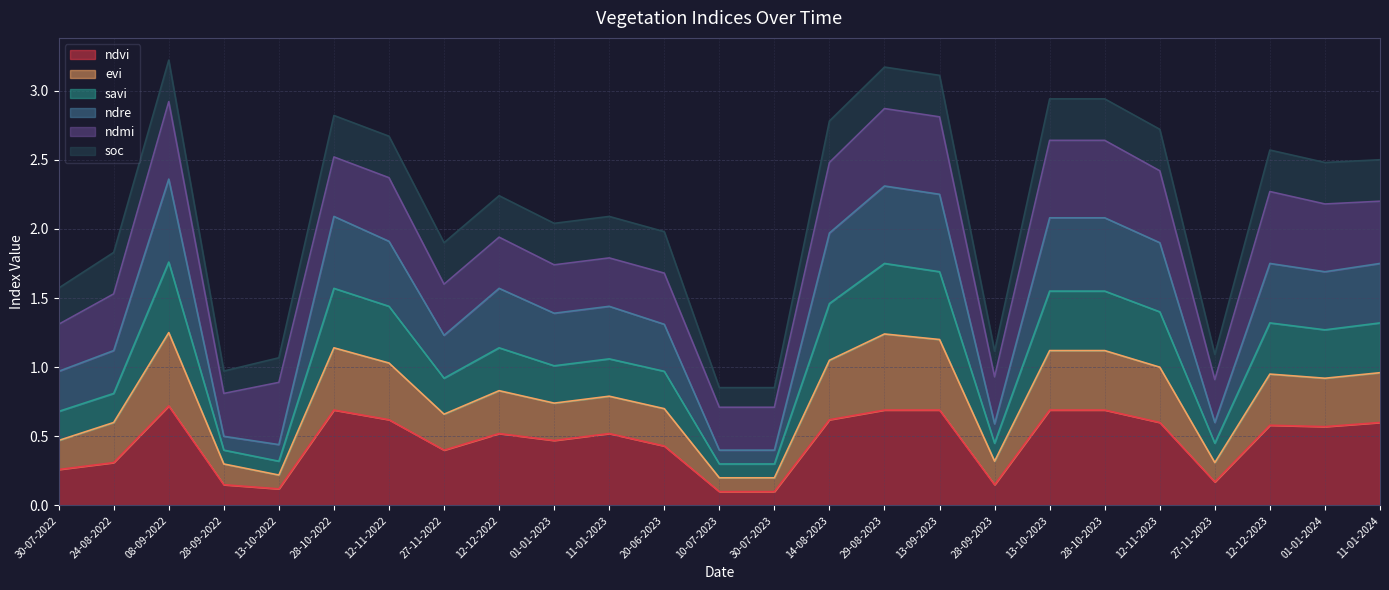

The ndvi series shows 0.6 at 12-11-2022. True or false?

True